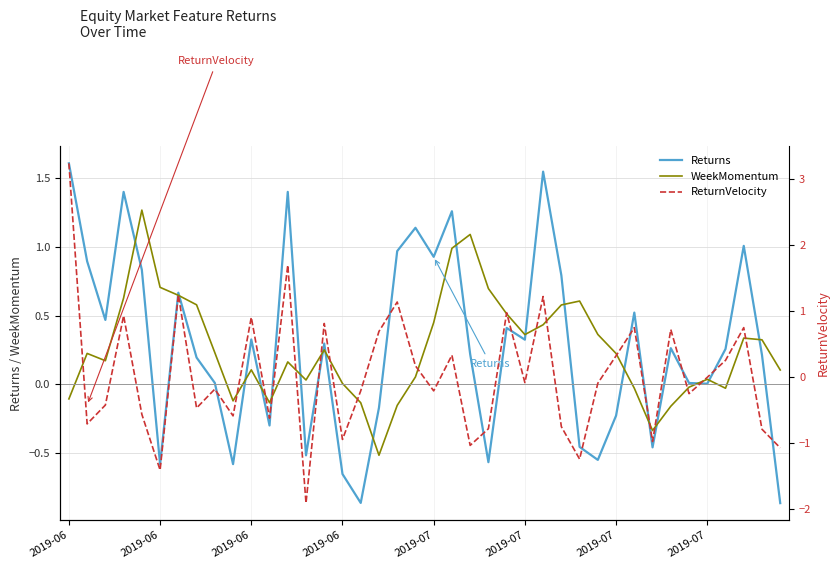

Reading right to left, what are all the values shown in this chart?

Returns: -0.9	0.2	1.0	0.3	0.0	0.0	0.3	-0.5	0.5	-0.2	-0.5	-0.5	0.8	1.5	0.3	0.4	-0.6	0.2	1.3	0.9	1.1	1.0	-0.2	-0.9	-0.7	0.3	-0.5	1.4	-0.3	0.3	-0.6	0.0	0.2	0.7	-0.6	0.8	1.4	0.5	0.9	1.6
WeekMomentum: 0.1	0.3	0.3	-0.0	0.0	-0.0	-0.2	-0.3	-0.0	0.2	0.4	0.6	0.6	0.4	0.4	0.5	0.7	1.1	1.0	0.4	0.1	-0.2	-0.5	-0.1	0.0	0.3	0.0	0.2	-0.1	0.1	-0.1	0.2	0.6	0.6	0.7	1.3	0.6	0.2	0.2	-0.1
ReturnVelocity: -1.1	-0.8	0.7	0.3	-0.0	-0.3	0.7	-1.0	0.7	0.3	-0.1	-1.2	-0.8	1.2	-0.1	1.0	-0.8	-1.0	0.3	-0.2	0.2	1.1	0.7	-0.2	-0.9	0.8	-1.9	1.7	-0.6	0.9	-0.6	-0.2	-0.5	1.2	-1.4	-0.6	0.9	-0.4	-0.7	3.2